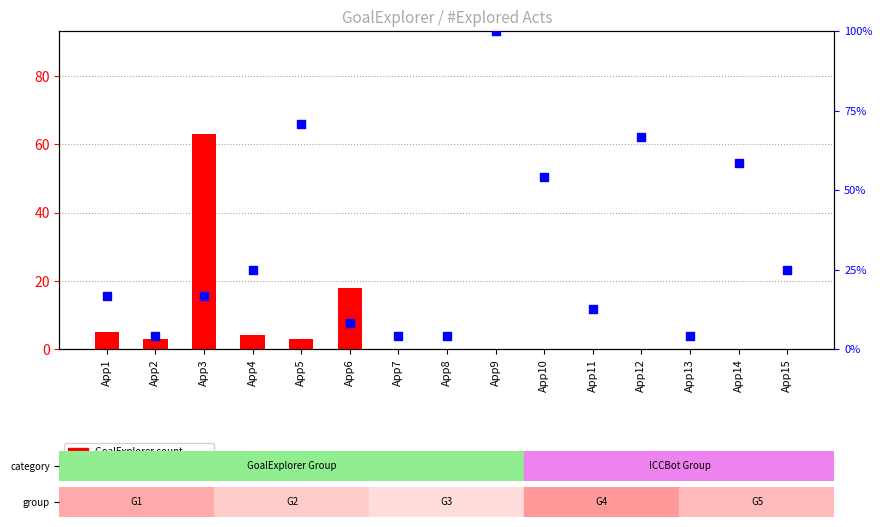

Which series has the largest total across all categories?

ICCBot (normalized)